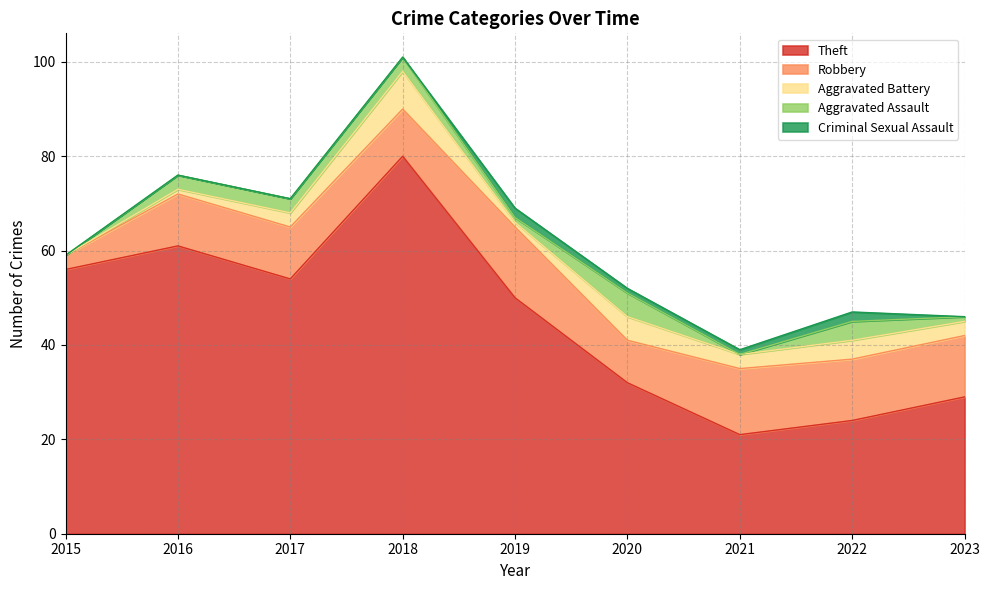

Where does the Aggravated Battery series first go above 3?

2018